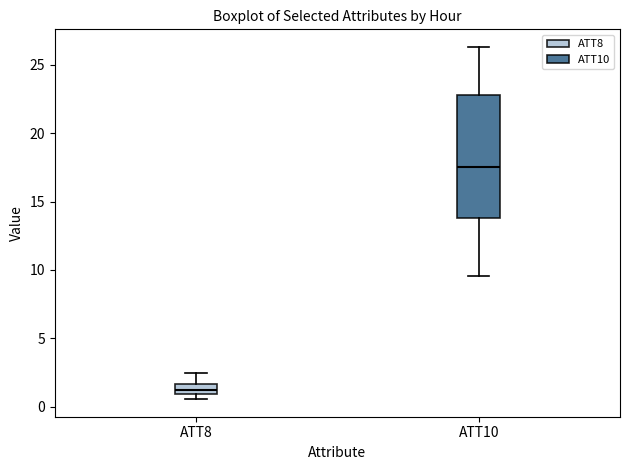

Which box has the lowest median line?

ATT8